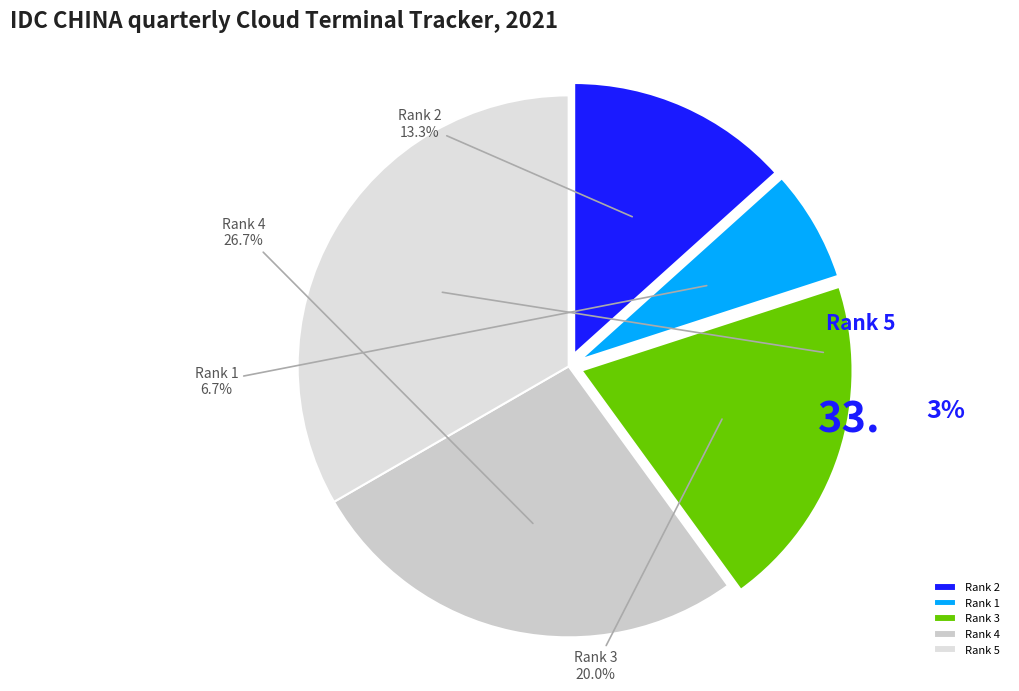

What percentage is the Rank 4 slice, to the nearest percent?

27%